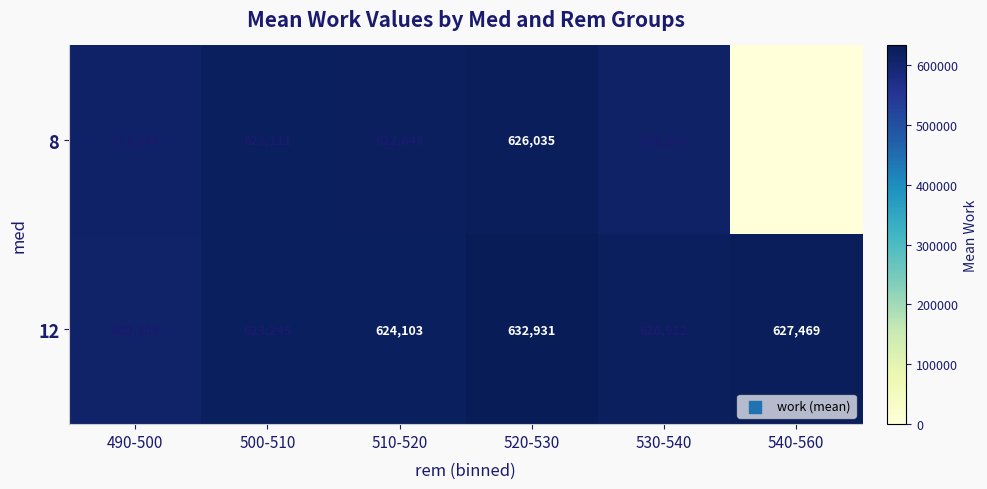

Between 500-510 and 510-520, which series saw the biggest shift?

12